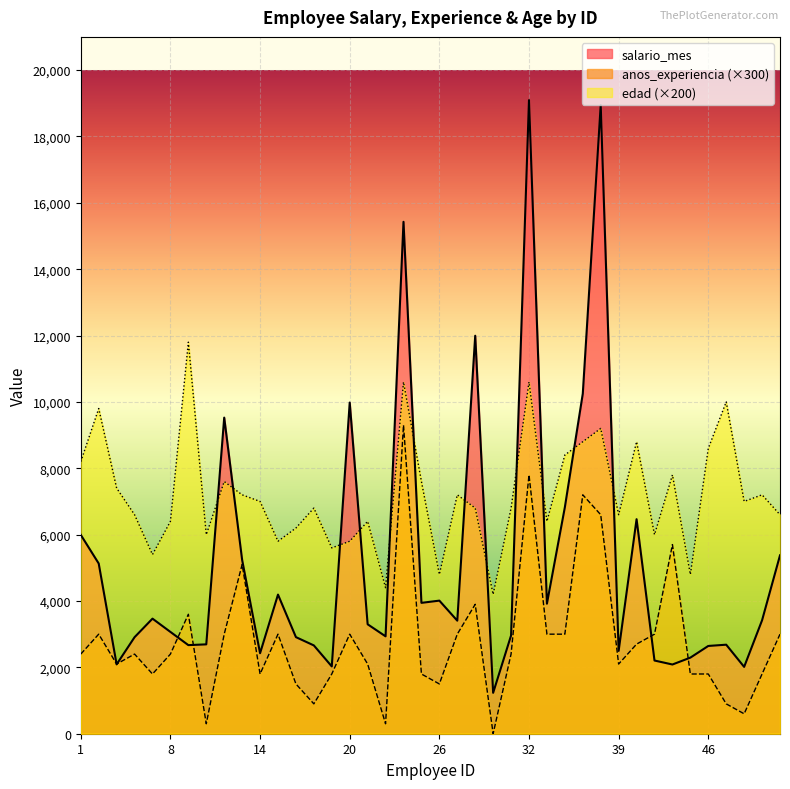

What are all the series names shown in the legend?

salario_mes, anos_experiencia (×300), edad (×200)